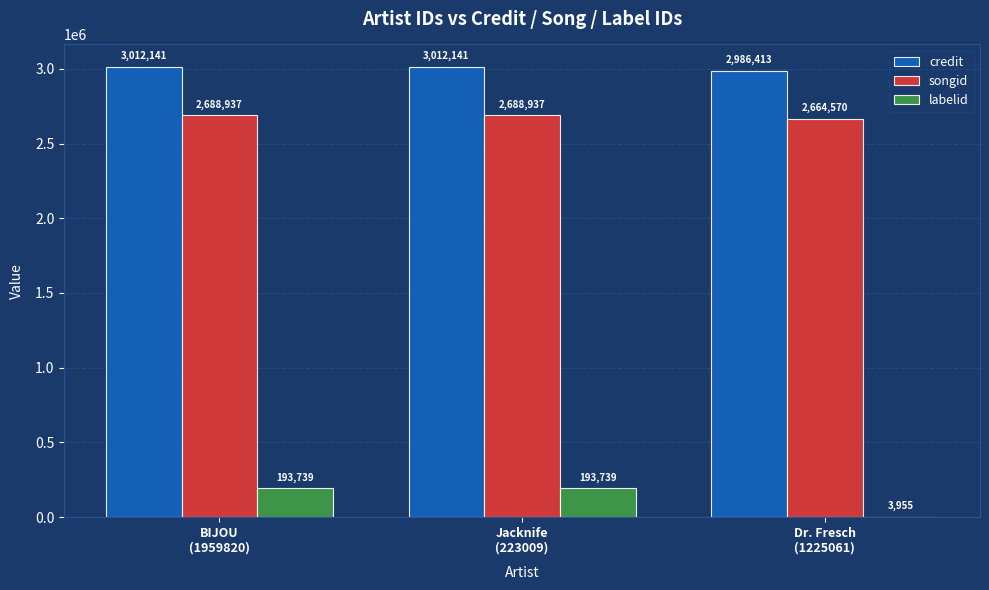

What is the spread (max minus min) of values at Jacknife
(223009)?

2818402